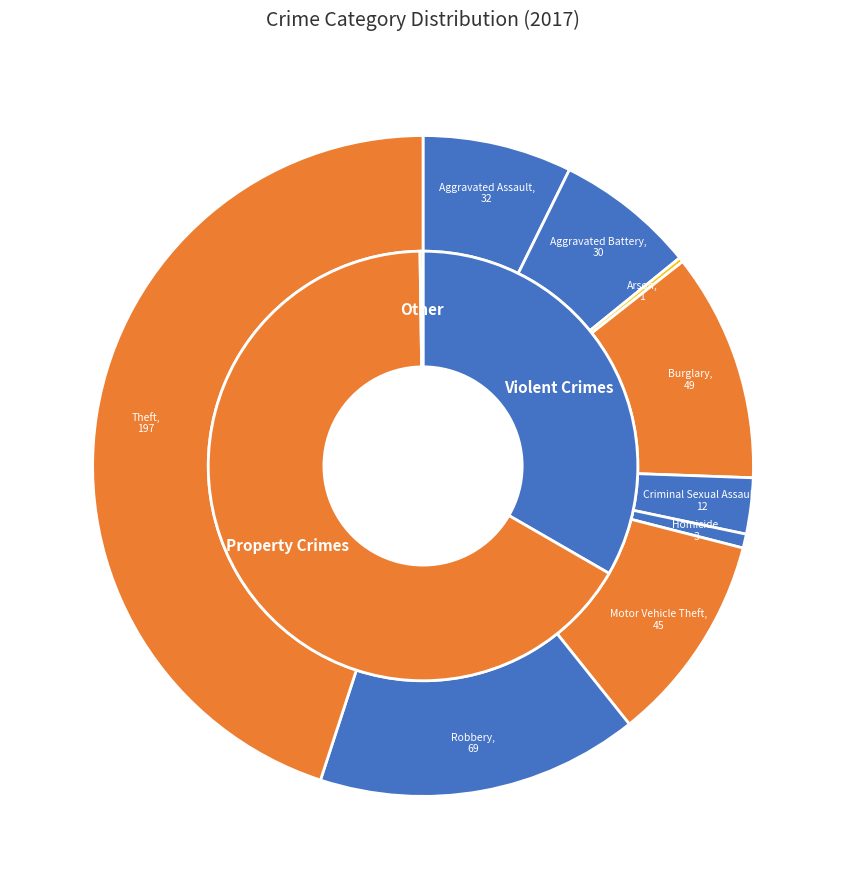

What is the smallest slice in the pie chart?

Arson